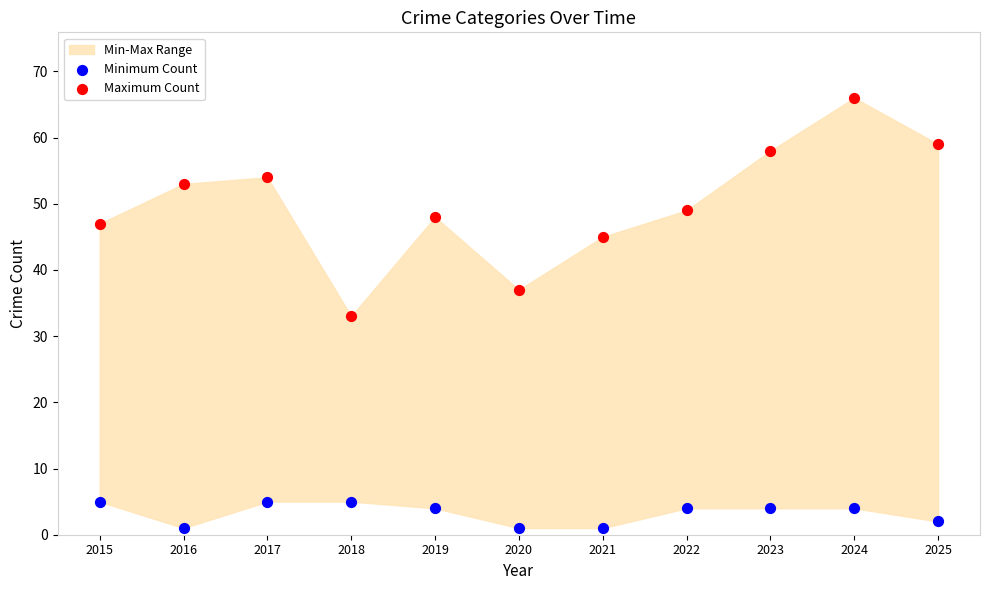

Which series contains the lowest Y value?

Minimum Count